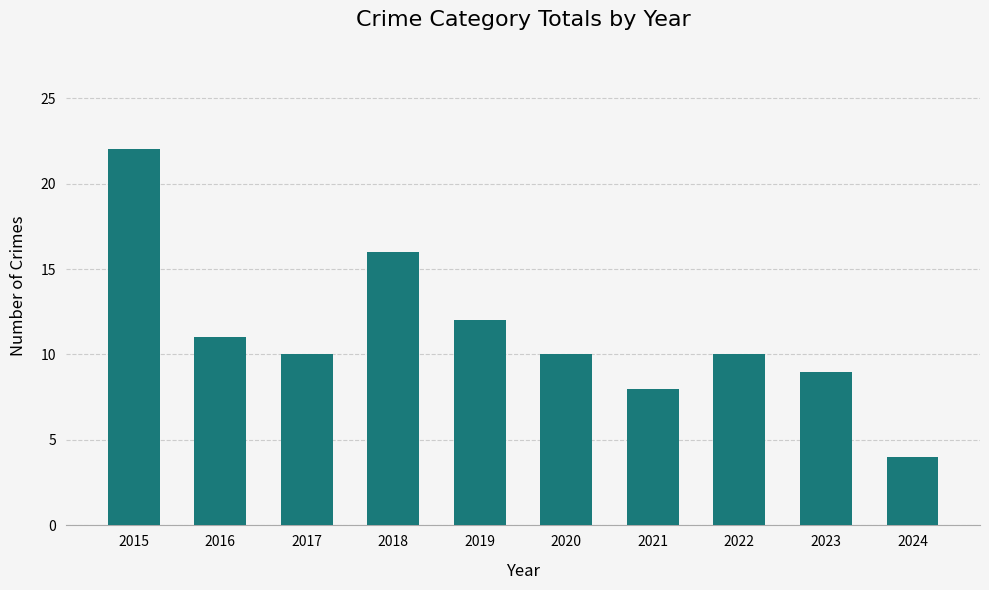

How many categories are shown in the chart?

10